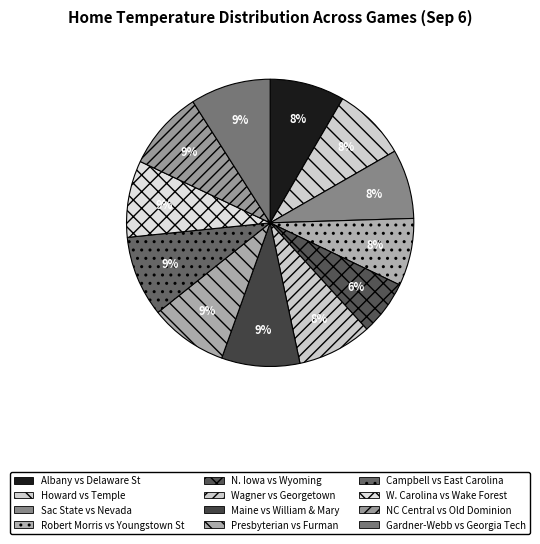

How many slices are in this pie chart?

12